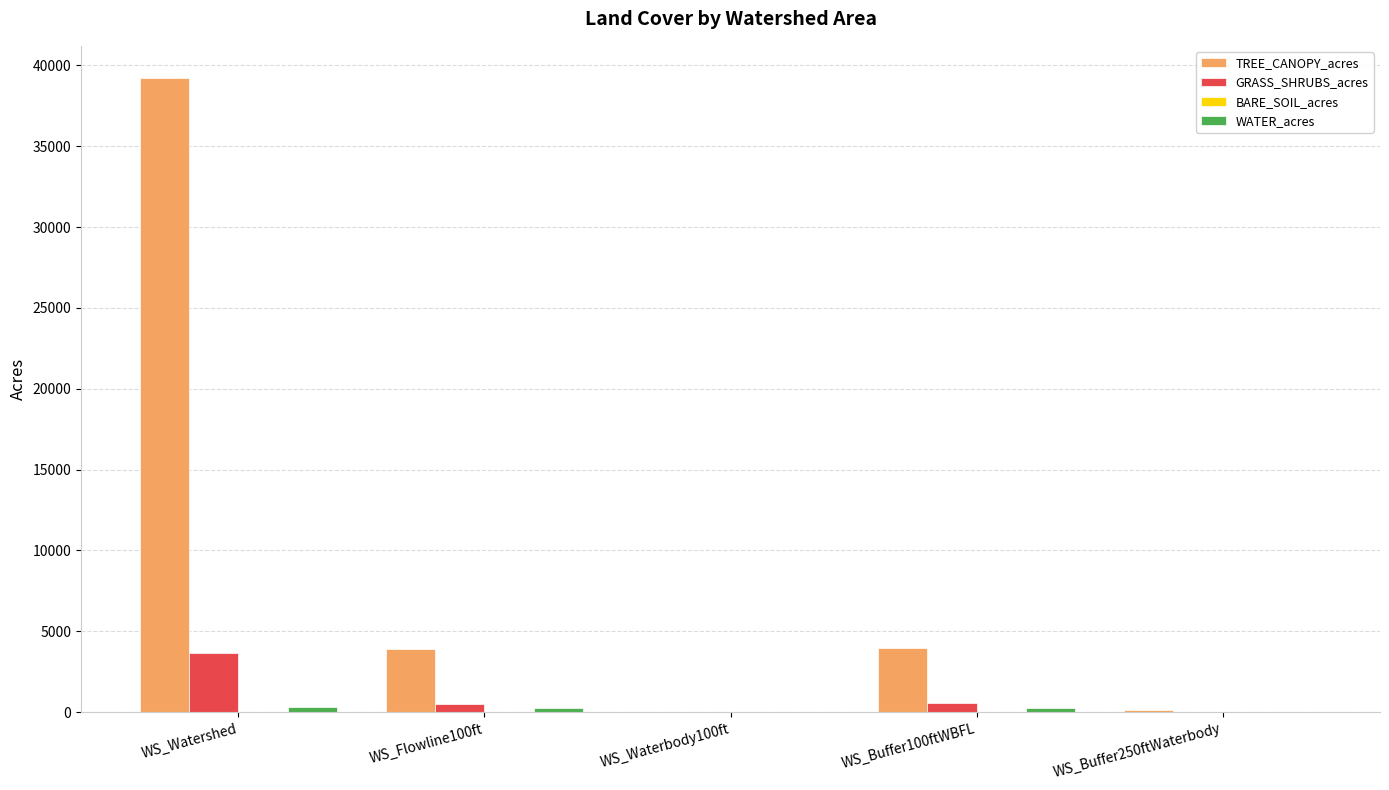

Are the bars grouped side by side (vs. stacked)?

Yes